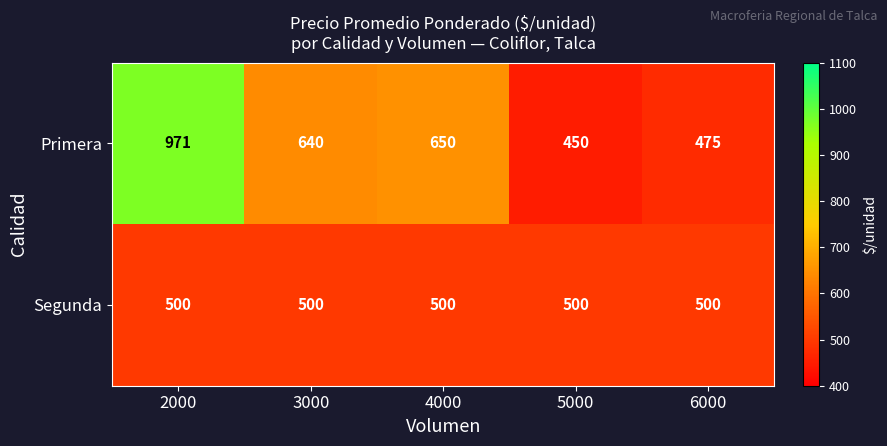

Rank the series by their maximum value, from highest to lowest.

Primera, Segunda